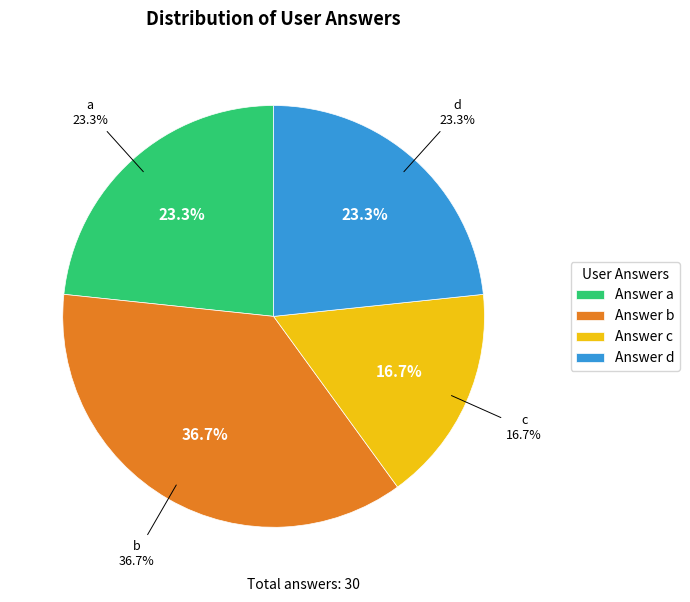

To the nearest percent, what portion does b represent?

37%